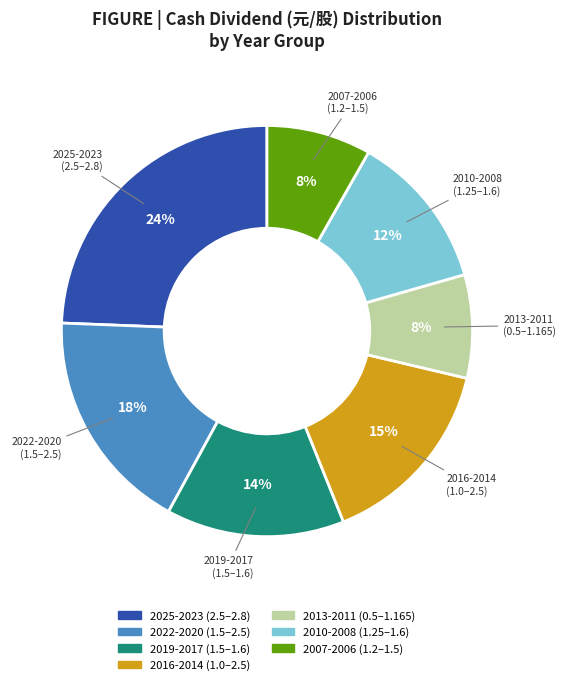

Does any single category account for the majority?

No